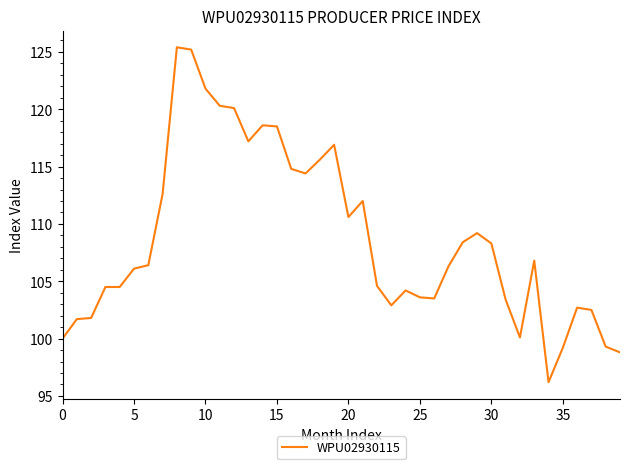

What is the maximum value shown in the chart?

125.4